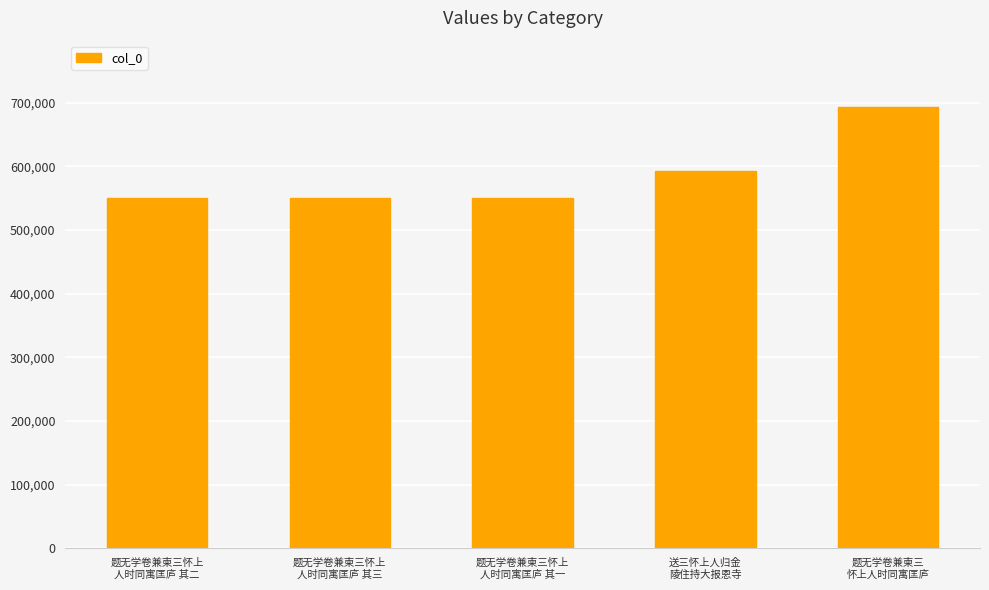

What is the minimum value shown in the chart?

549828